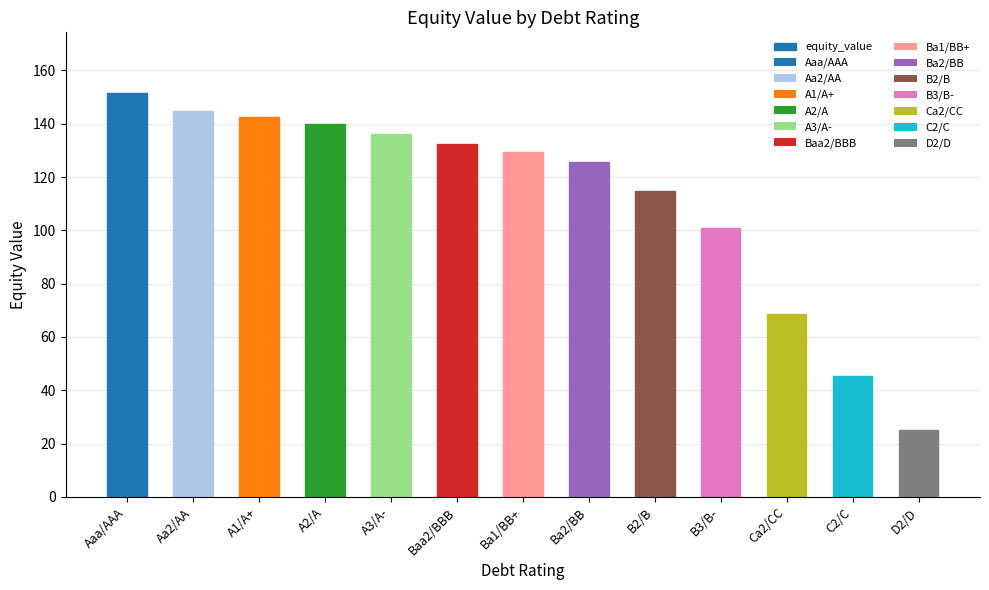

Are the bars horizontal?

No